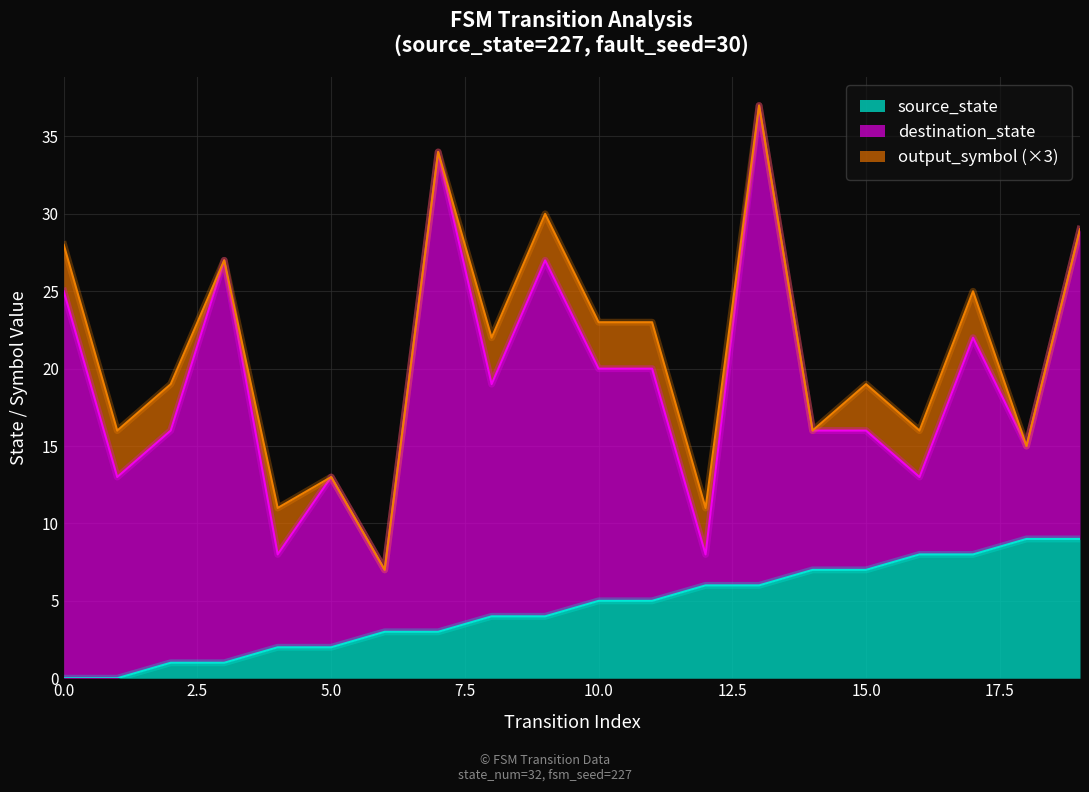

Count the output_symbol values in the range 0 to 1.

20